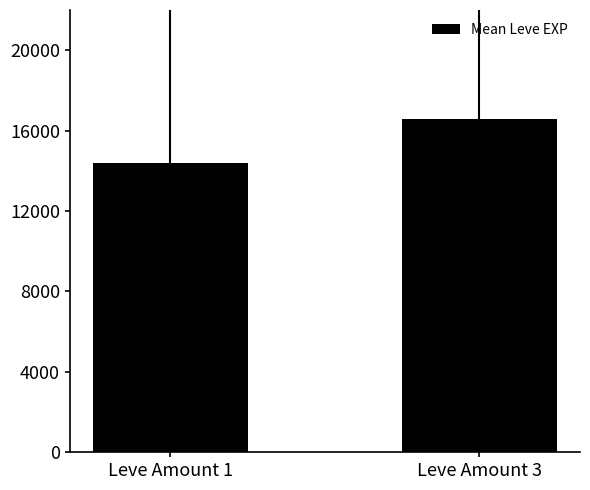

Reading left to right, transcribe all the data shown in this chart.

14376.5	16558.7